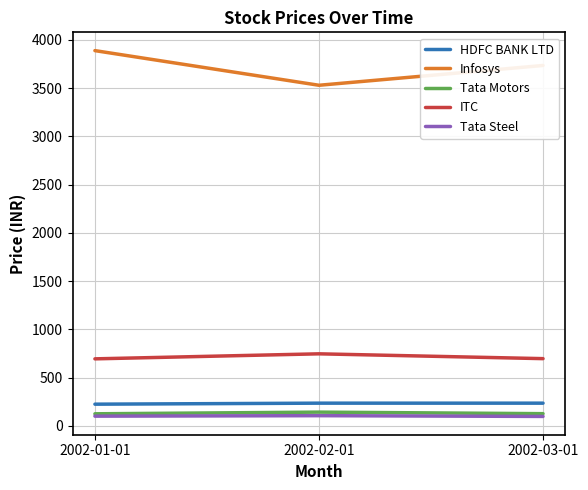

The Infosys series shows 5545.4 at 2002-01-01. True or false?

False